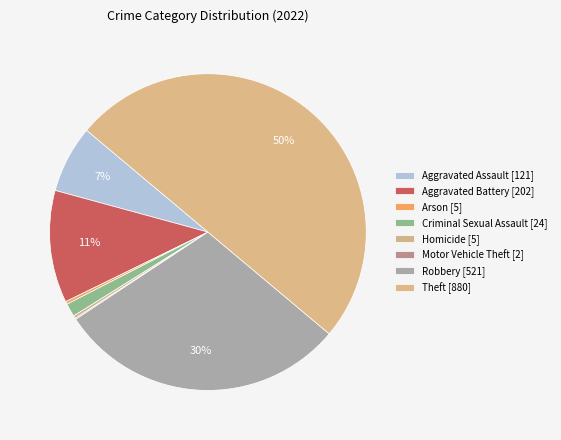

What percentage do Criminal Sexual Assault and Theft together represent?

51.4%